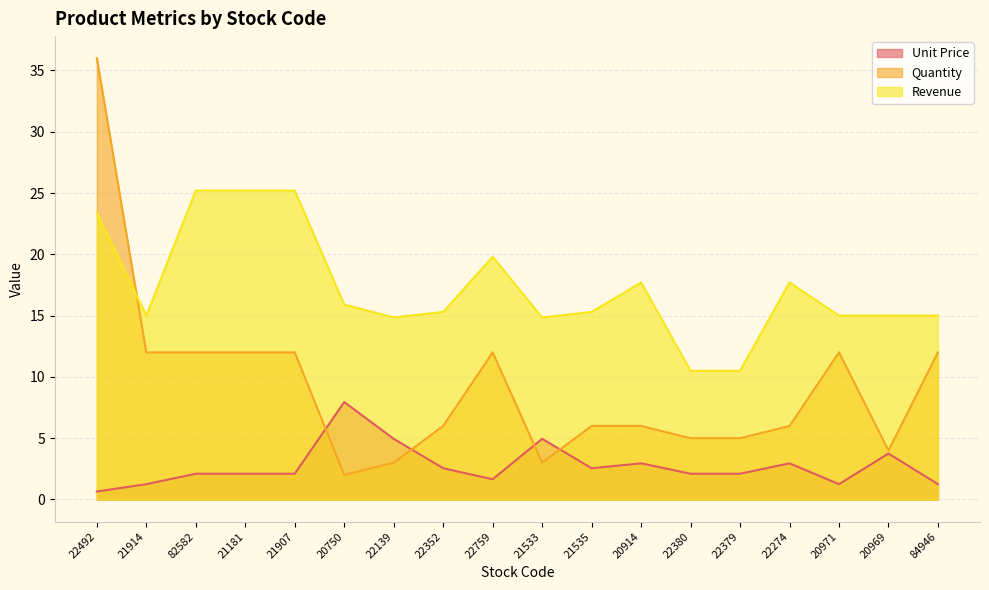

Where is the first local minimum for Revenue?

21914